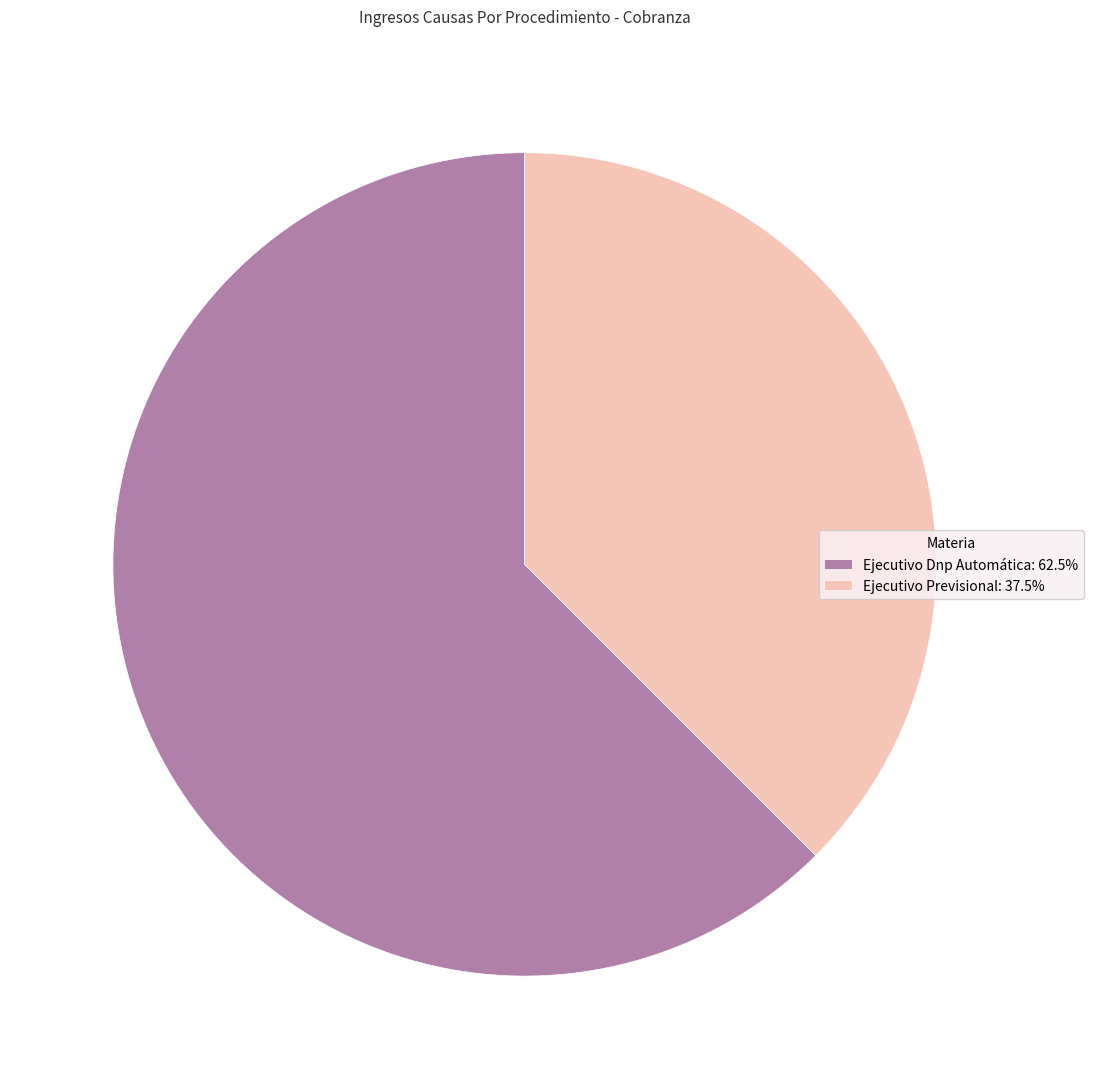

Is Ejecutivo Previsional the majority of the pie?

No